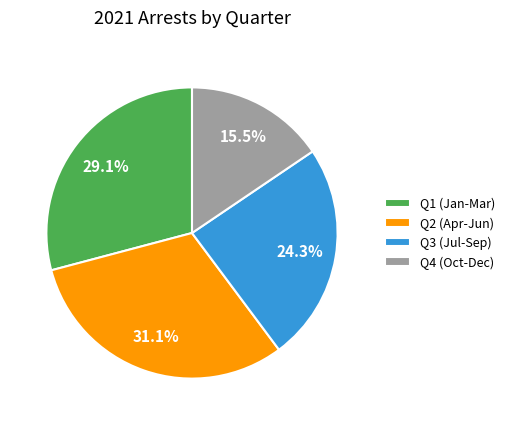

Approximately how many times larger is the value at Q3 (Jul-Sep) compared to Q1 (Jan-Mar)?

0.8